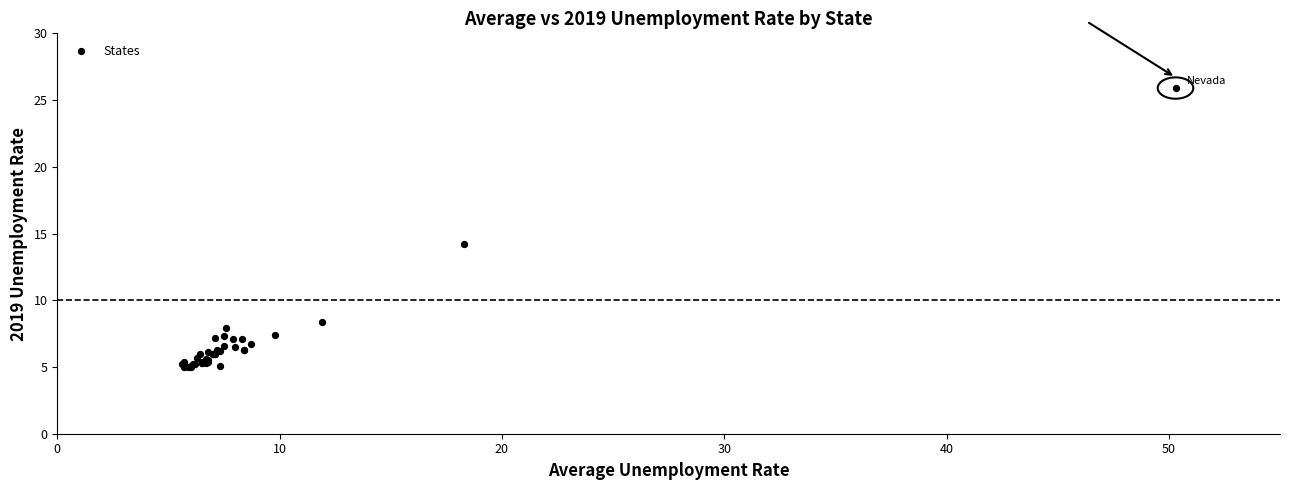

What Y value in the scatter plot is closest to 15?

14.2